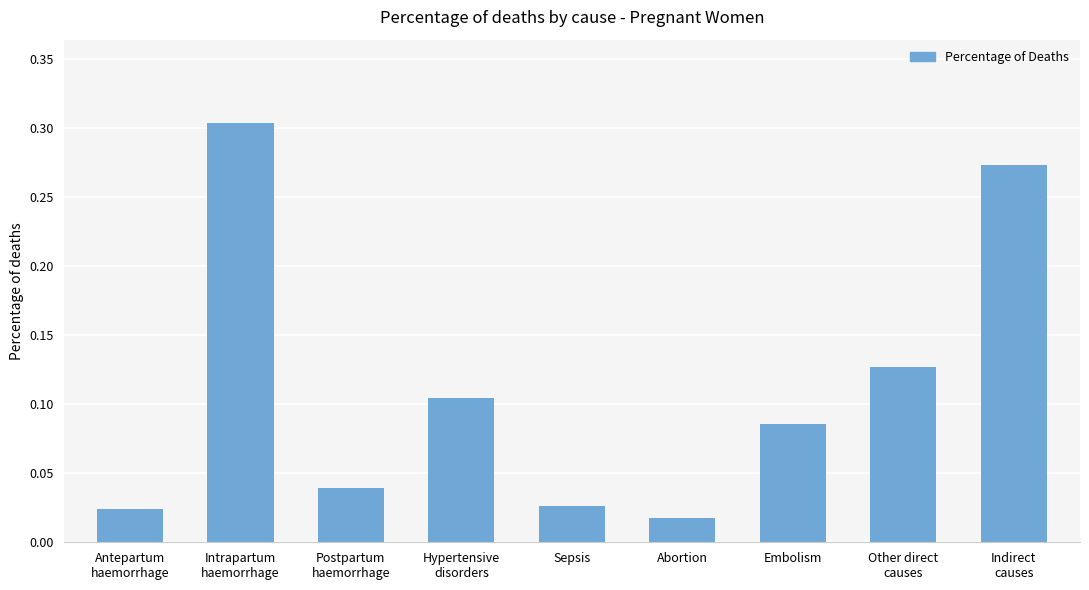

What is the label of the 3rd bar from the right?

Embolism